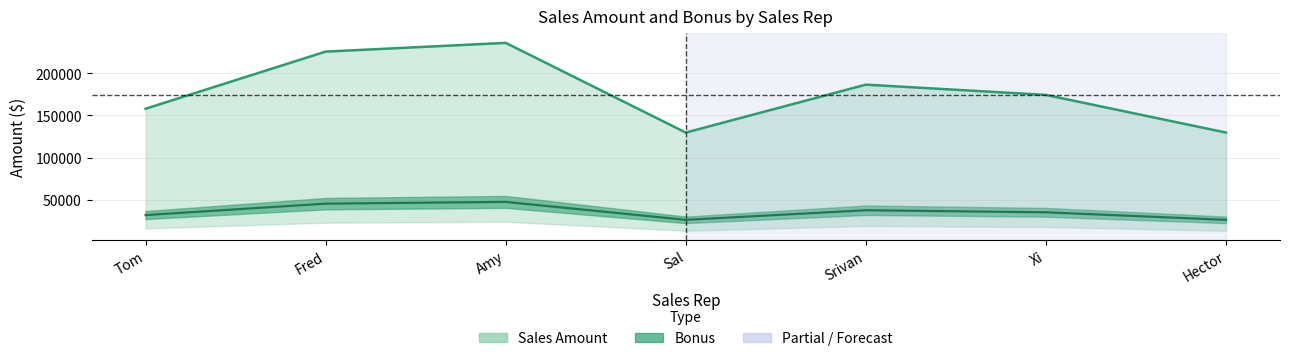

What is the spread (max minus min) of values at Hector?

103765.6